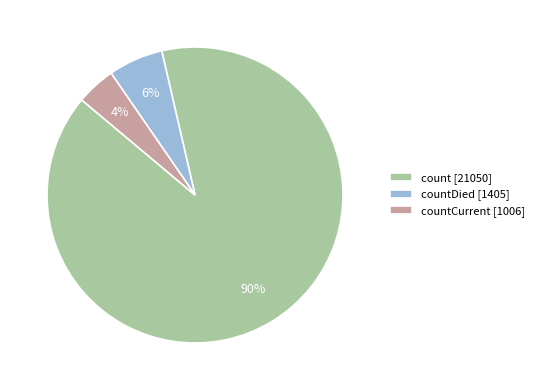

Combined, do countDied [1405] and countCurrent [1006] account for over 50%?

No